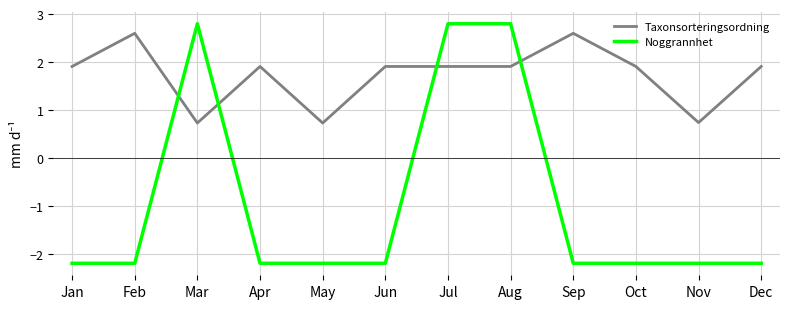

Is the value of Noggrannhet at Mar greater than the value of Taxonsorteringsordning at Dec?

Yes